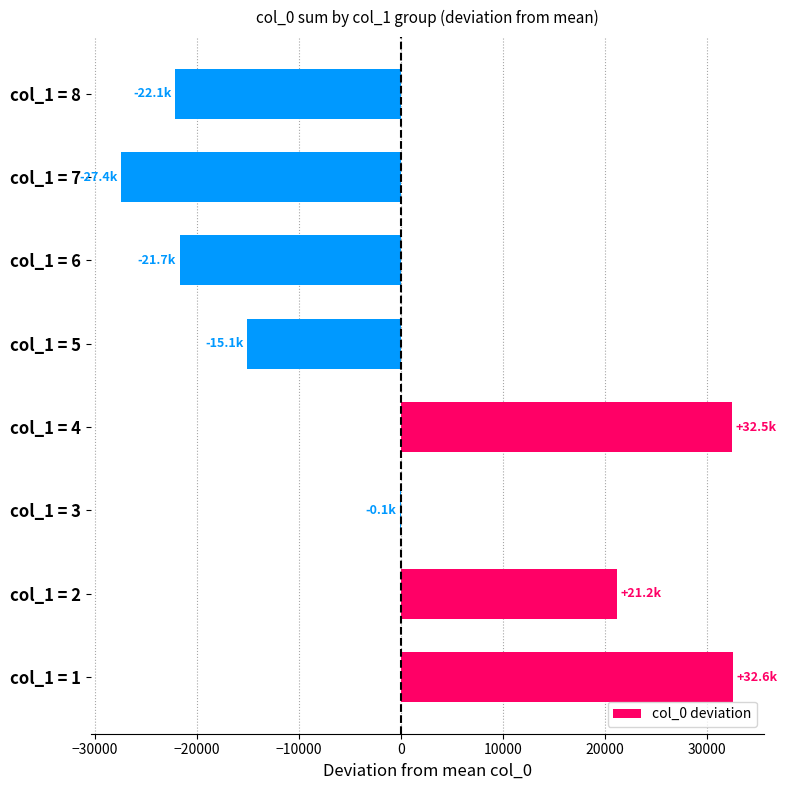

At which label is the value closest to 2606?

col_1 = 3